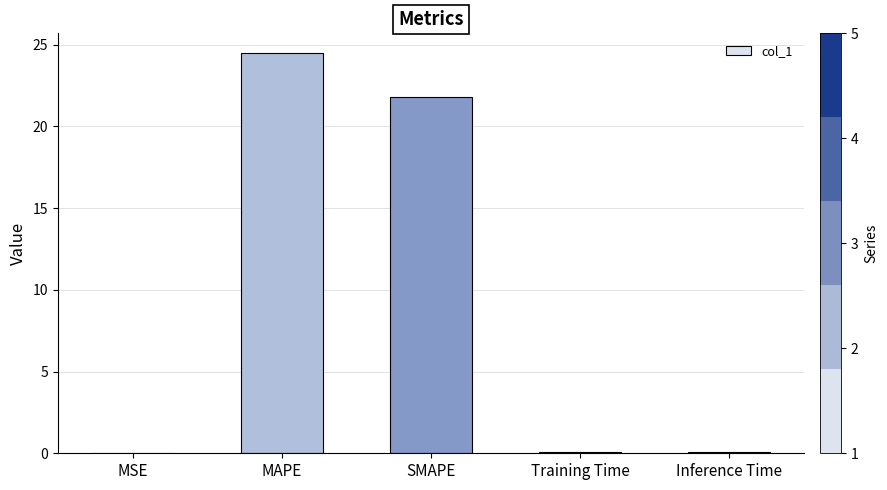

The value at SMAPE is 8.5. True or false?

False